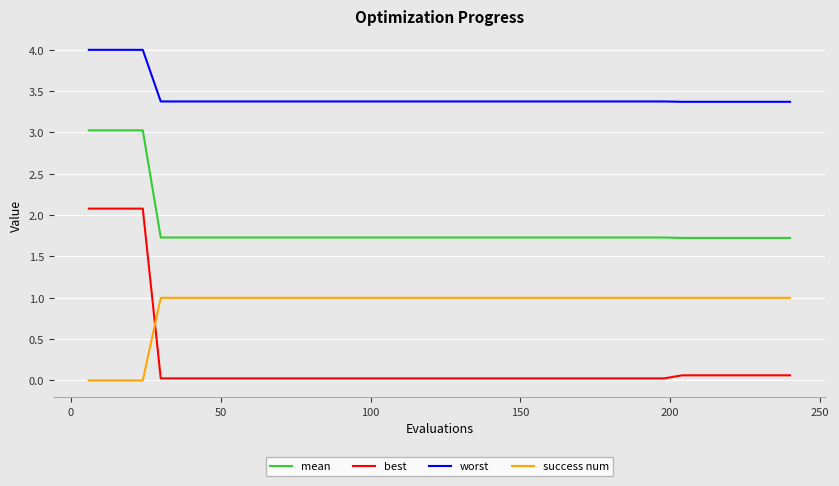

How many lines are shown in the chart?

4